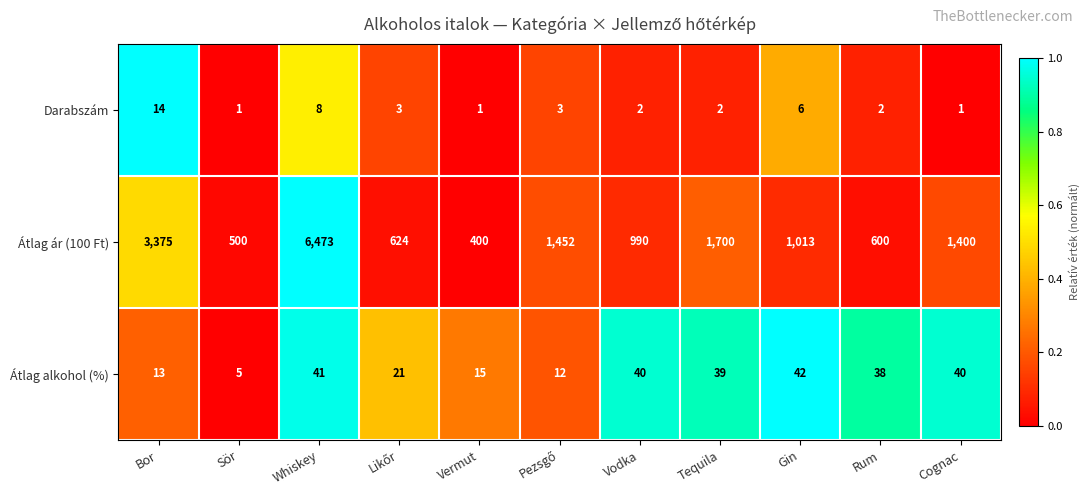

Which series has the largest total across all categories?

Átlag ár (100 Ft)